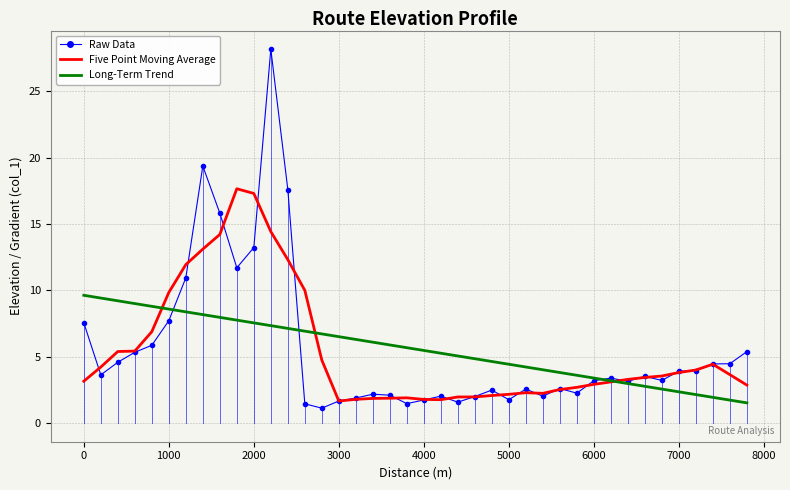

True or false: Long-Term Trend and Raw Data cross at least once.

True